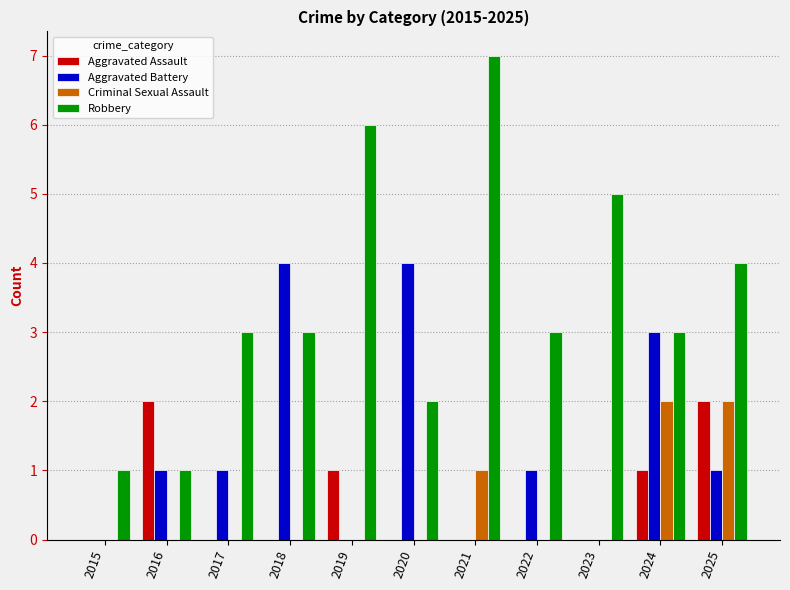

Which category has the highest value across all series?

2021